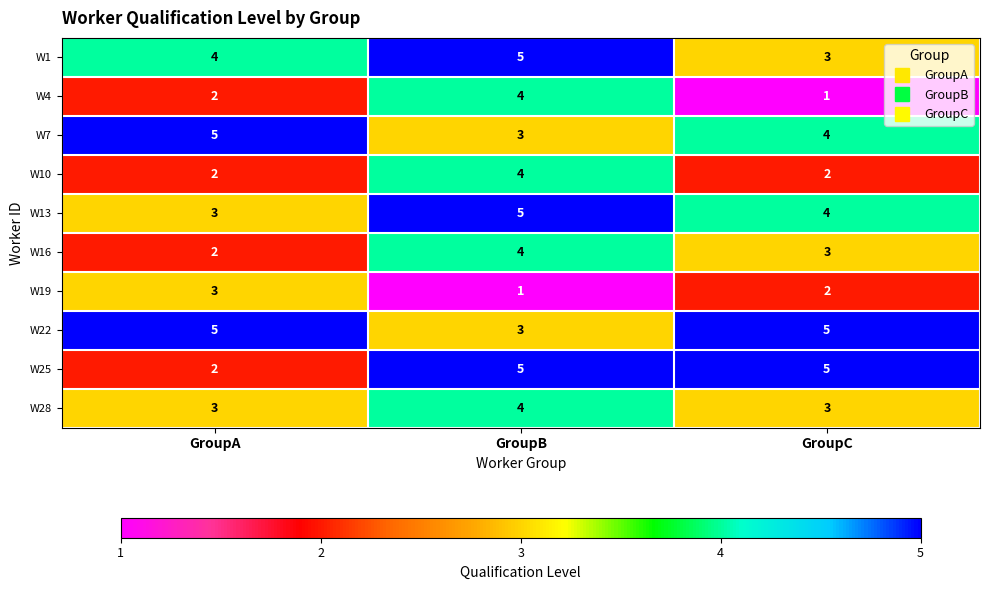

Which category has the lowest value in the W13 series?

GroupA